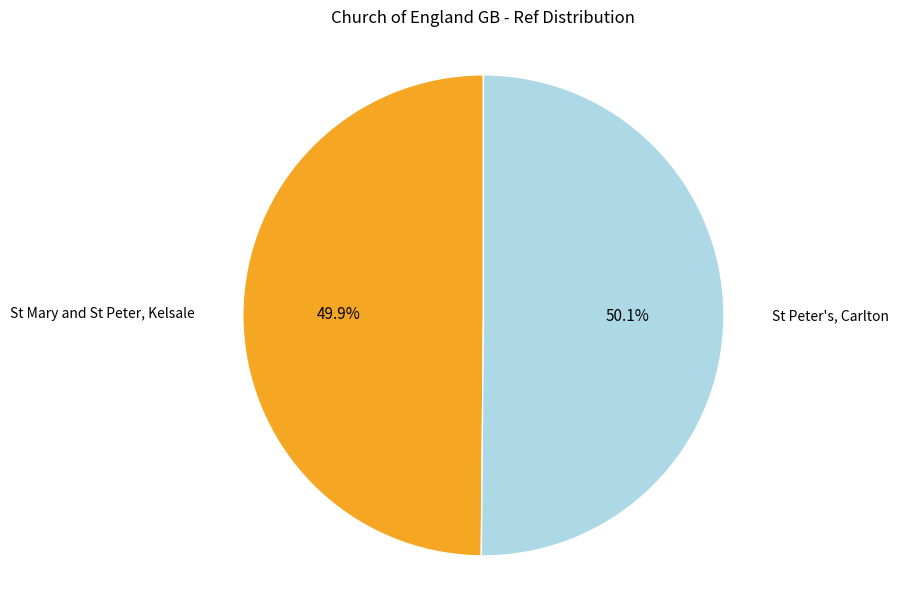

What is the ratio of the value at St Mary and St Peter, Kelsale to the value at St Peter's, Carlton?

1.0